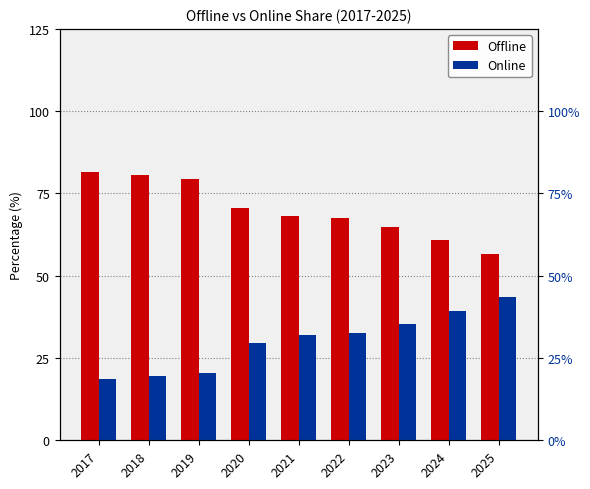

Reading left to right, transcribe all the data shown in this chart.

Offline: 2017=81.4	2018=80.5	2019=79.5	2020=70.5	2021=68.0	2022=67.4	2023=64.8	2024=60.8	2025=56.5
Online: 2017=18.6	2018=19.5	2019=20.5	2020=29.5	2021=32.0	2022=32.6	2023=35.2	2024=39.2	2025=43.5